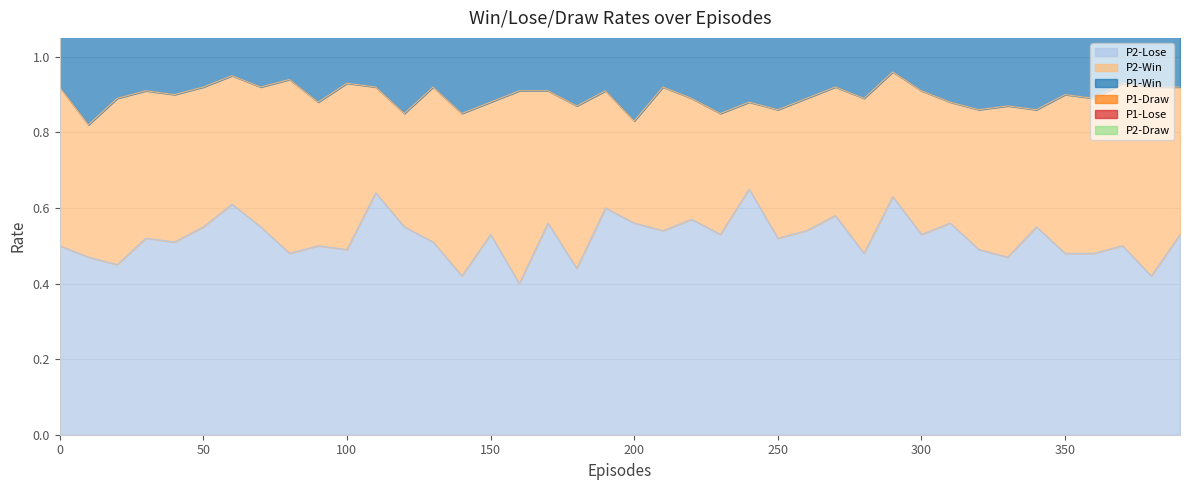

True or false: P2-Lose and P2-Draw intersect in this chart.

False